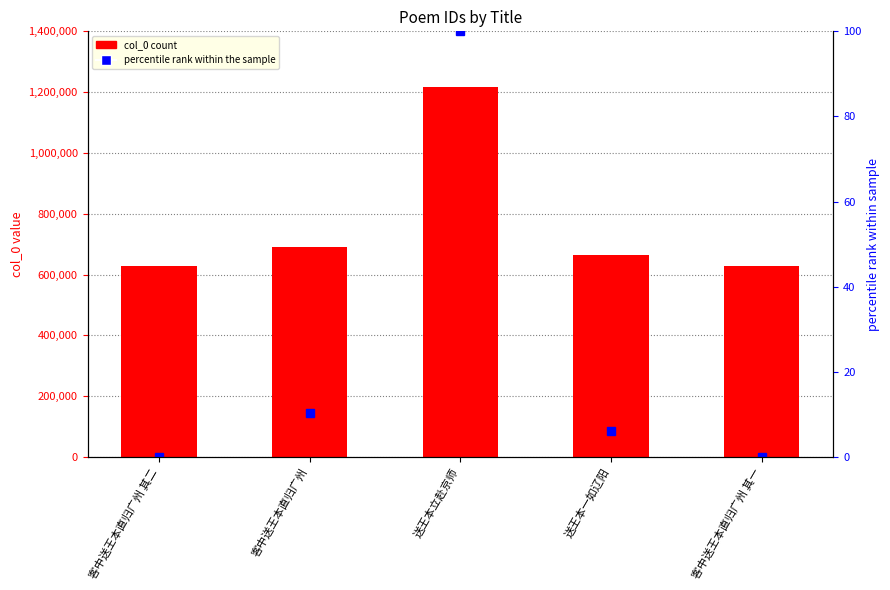

Which series has the widest spread of values?

col_0